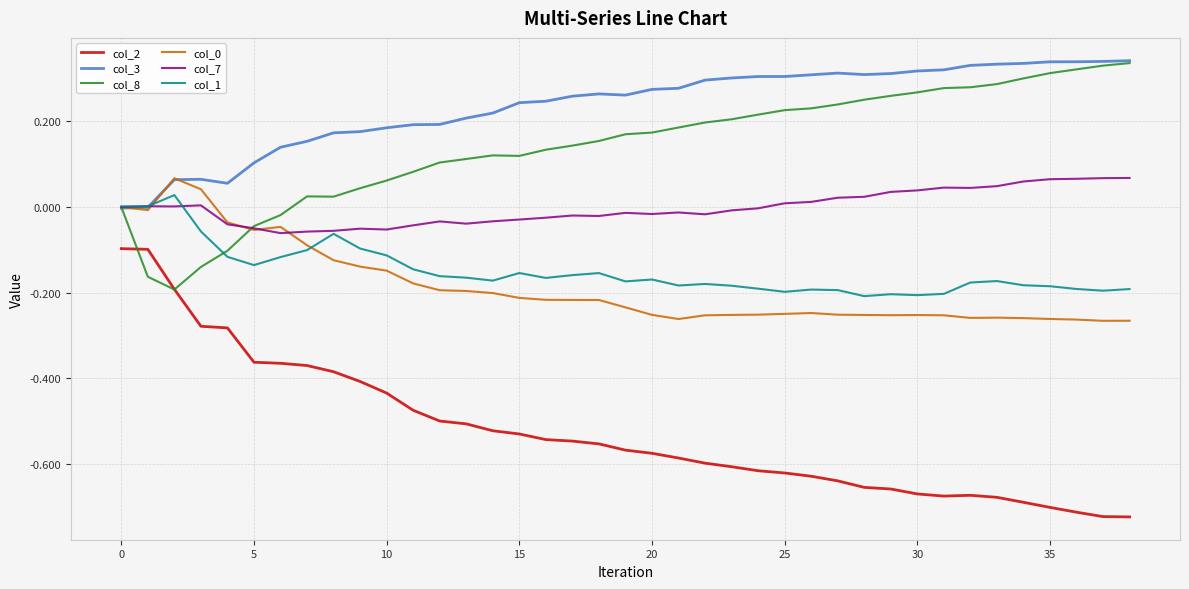

How many series are shown in this chart?

6